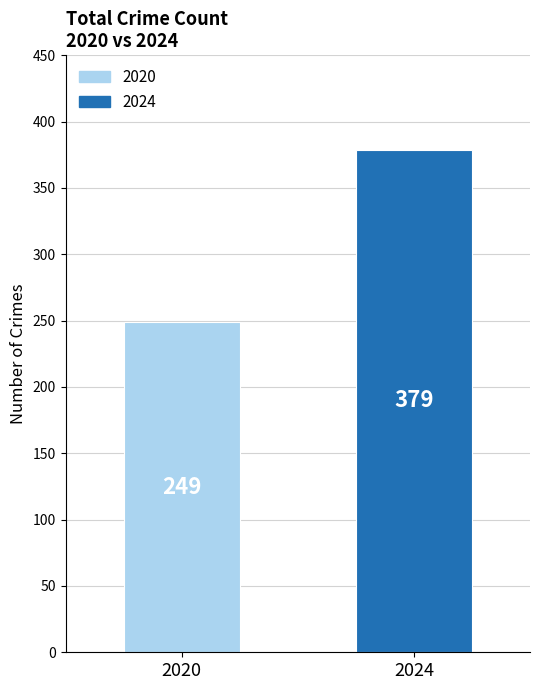

What is the maximum value shown in the chart?

379